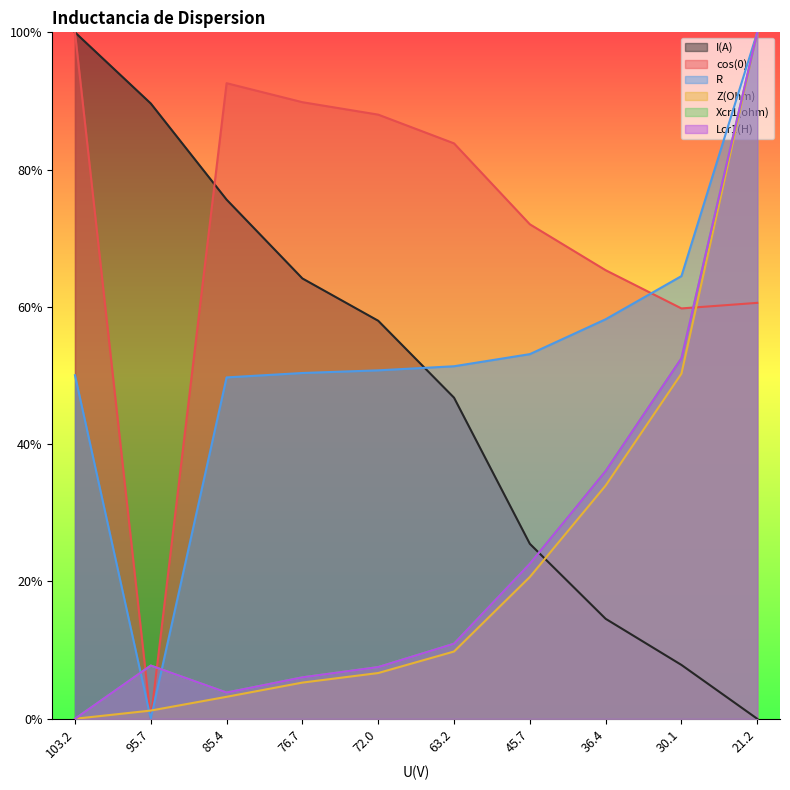

What position from the right is 85.4?

8